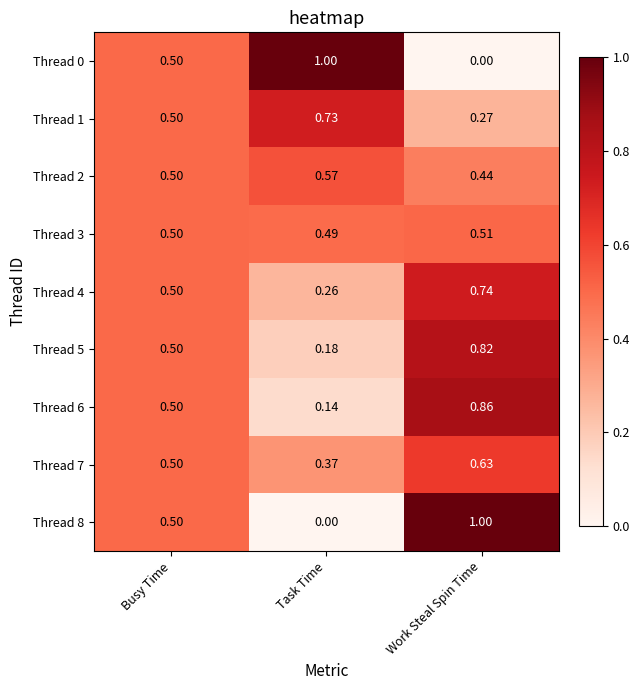

How many categories are shown in the chart?

3